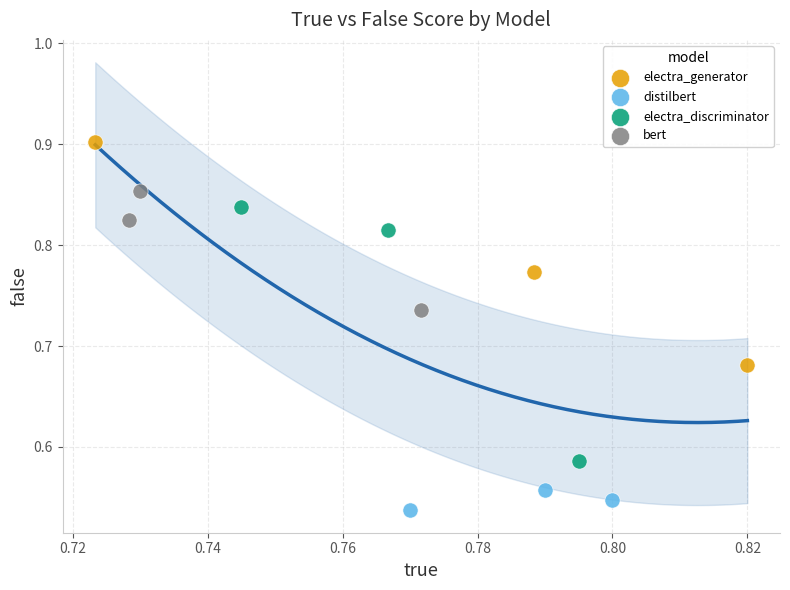

Which series has the widest spread of Y values?

electra_discriminator